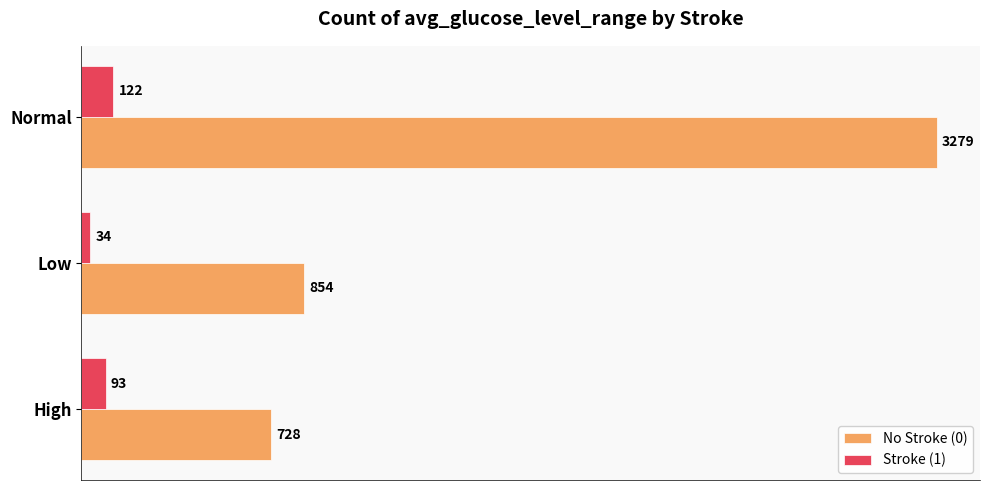

How many data points in No Stroke (0) are less than 854?

1